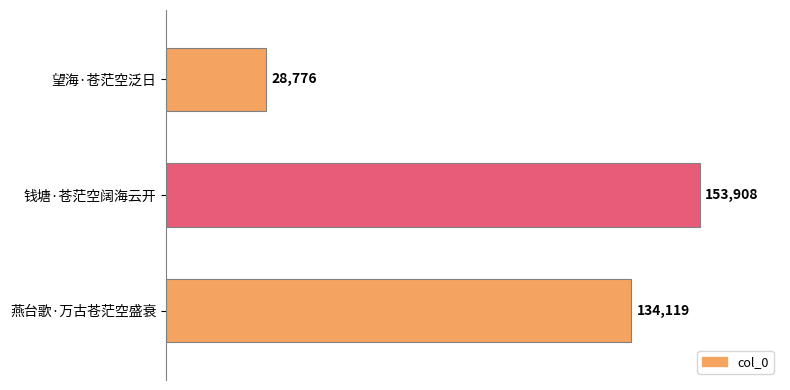

At which label is the value closest to 91342?

燕台歌·万古苍茫空盛衰